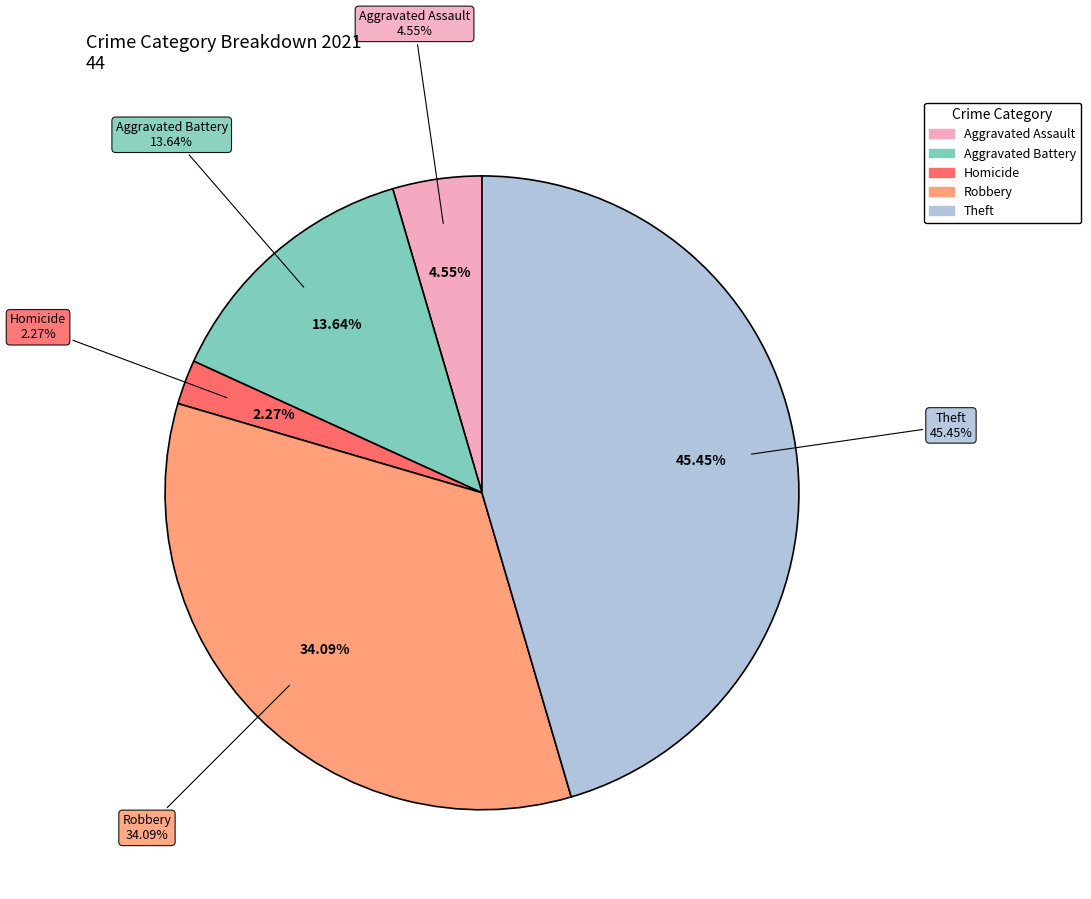

True or false: Robbery accounts for 20% of the total.

False